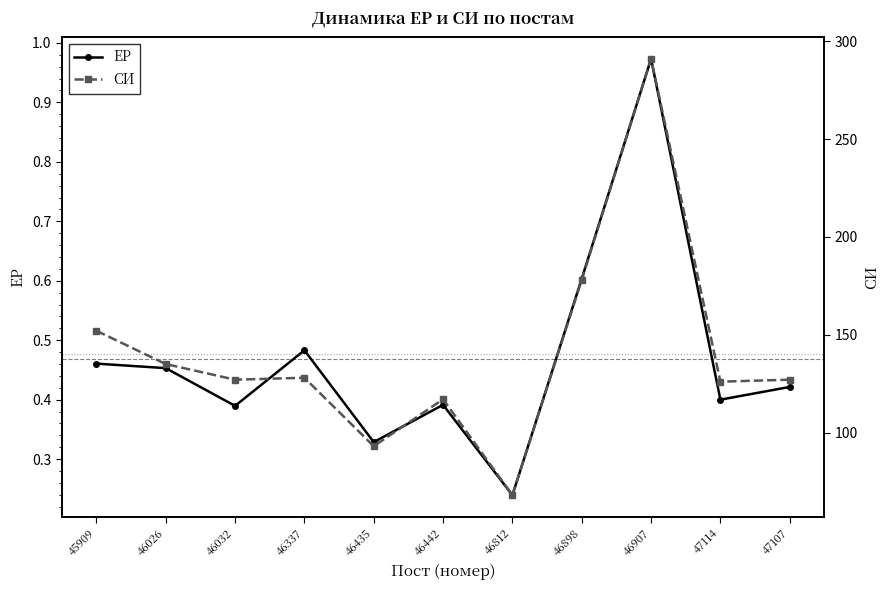

How many lines are shown in the chart?

2